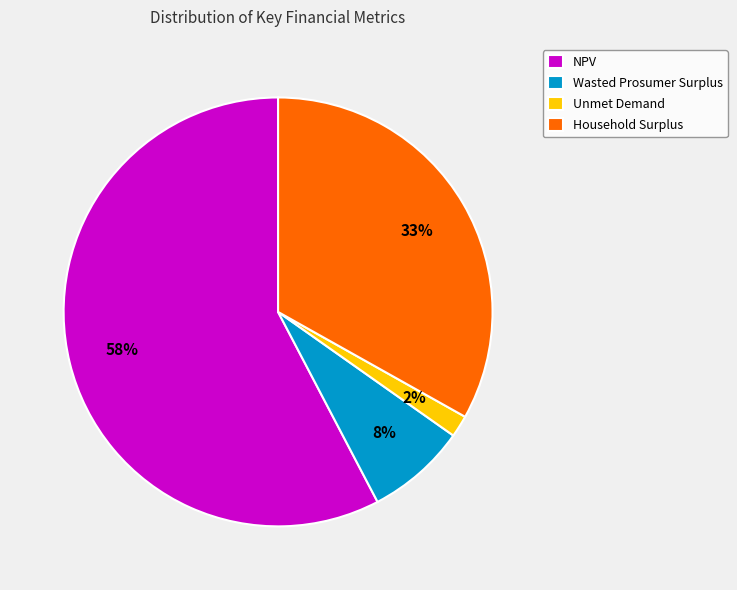

How many slices are in this pie chart?

4